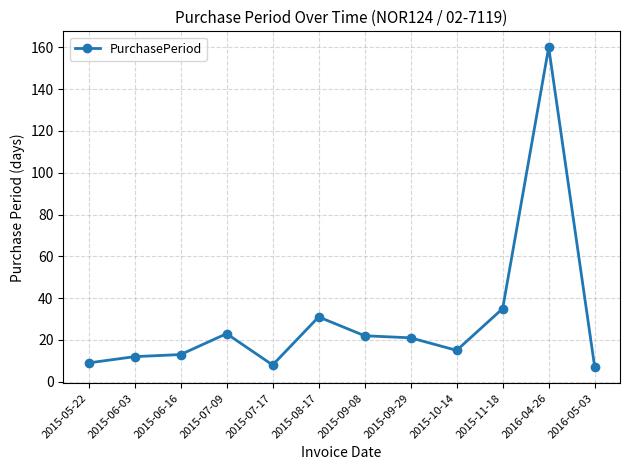

What is the label of the 7th point from the left?

2015-09-08